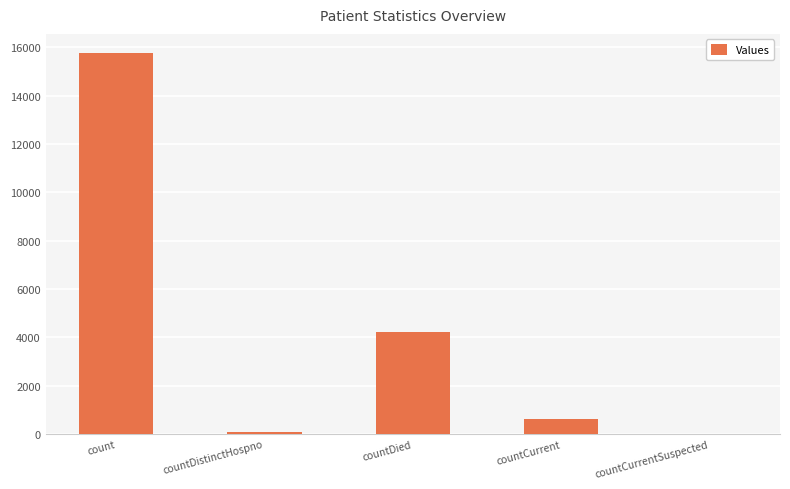

True or false: the data shows 15759 at count.

True